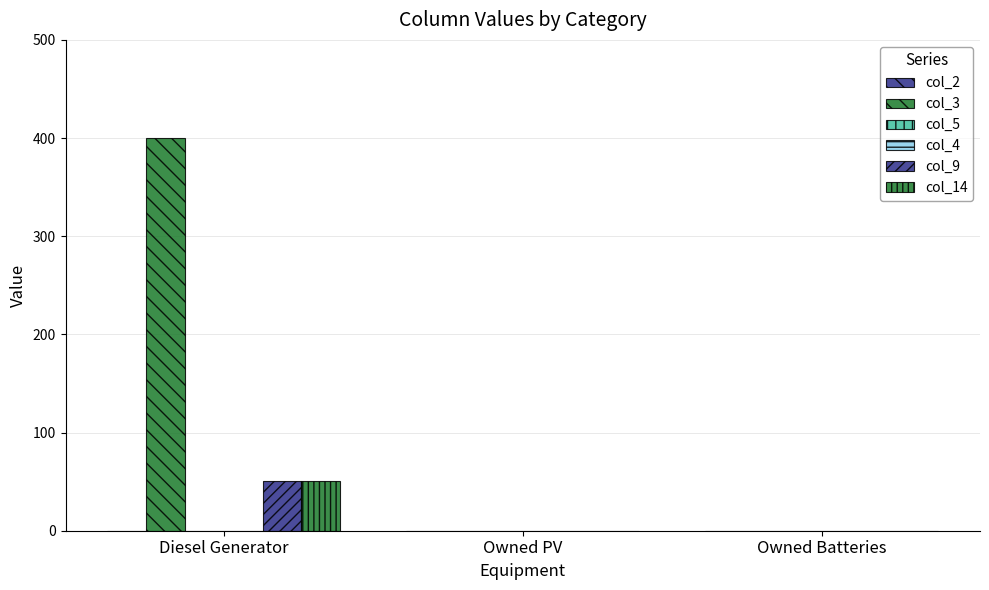

What position from the left is Owned Batteries?

3